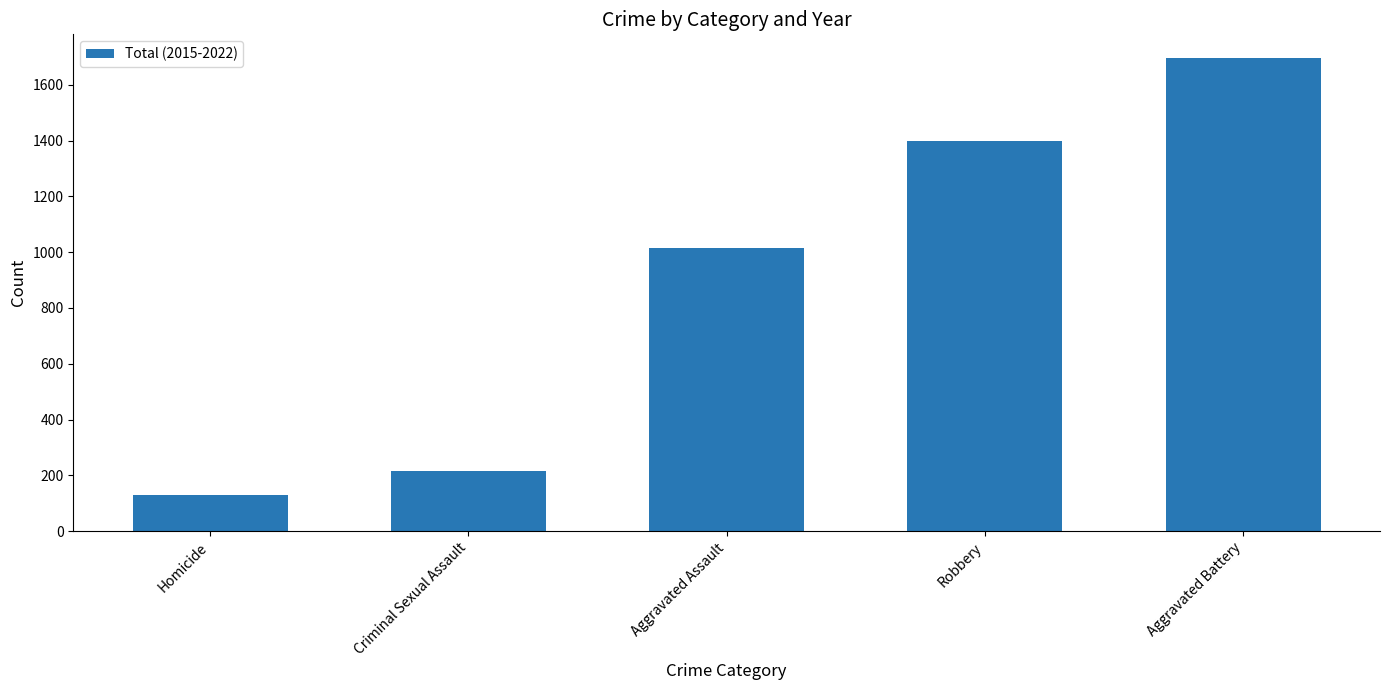

Approximately how many times larger is the value at Homicide compared to Aggravated Battery?

0.1